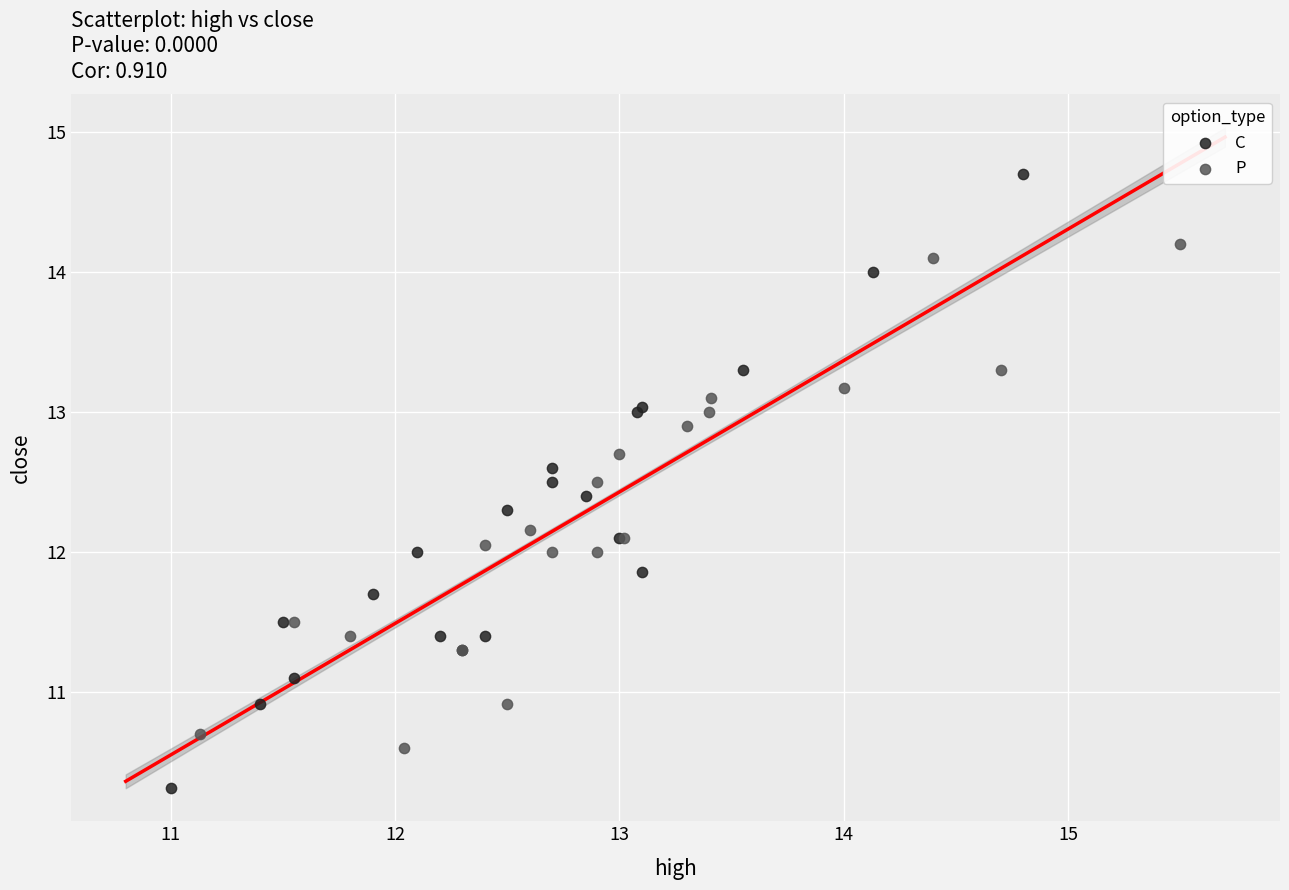

Which series reaches the maximum Y coordinate?

C